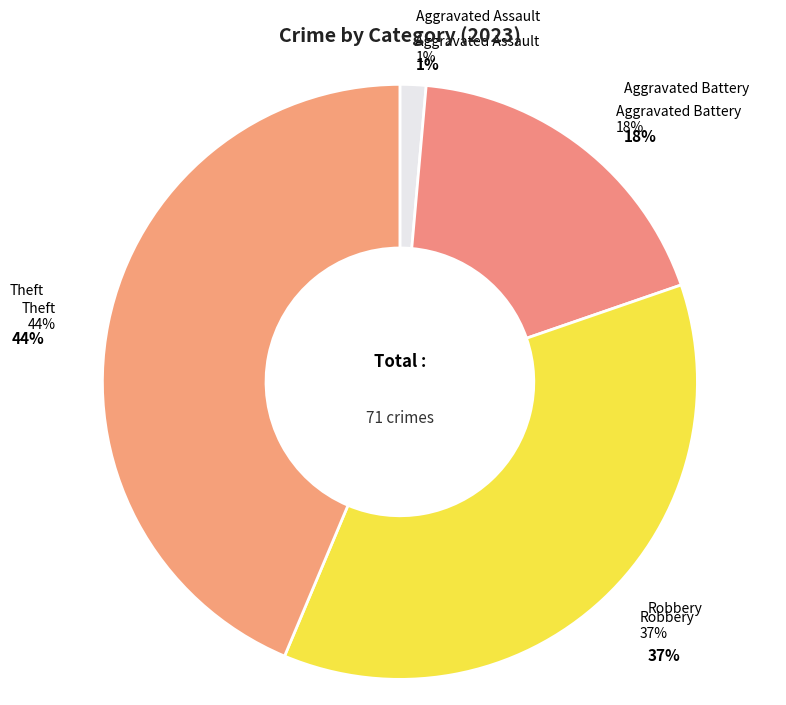

Is there any slice that represents more than half of the pie?

No